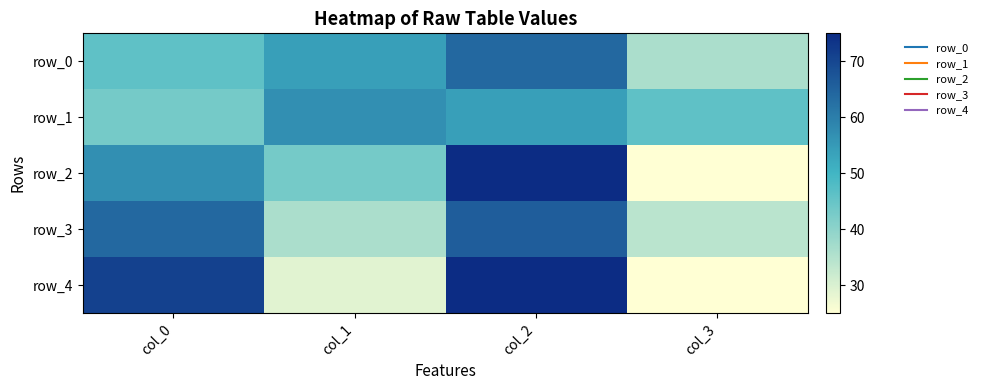

At col_2, list the series in order from largest to smallest.

row_2, row_4, row_3, row_0, row_1